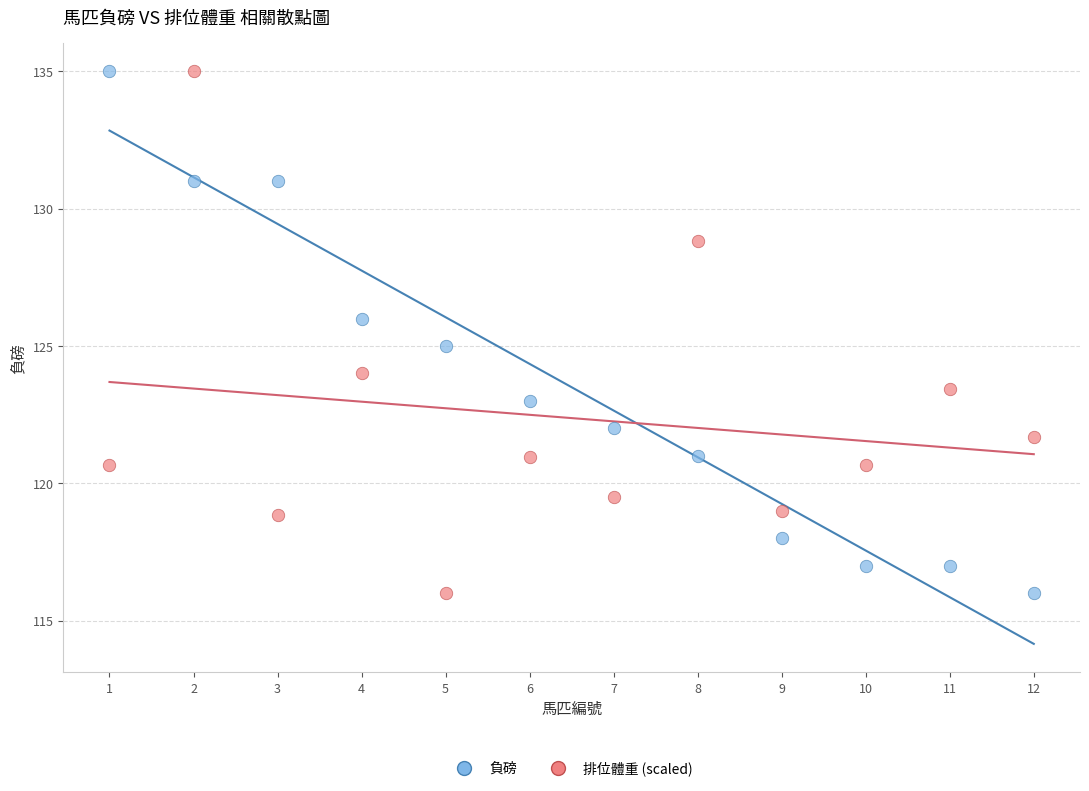

Across all data points, what is the range of Y values (max minus min)?

19.0